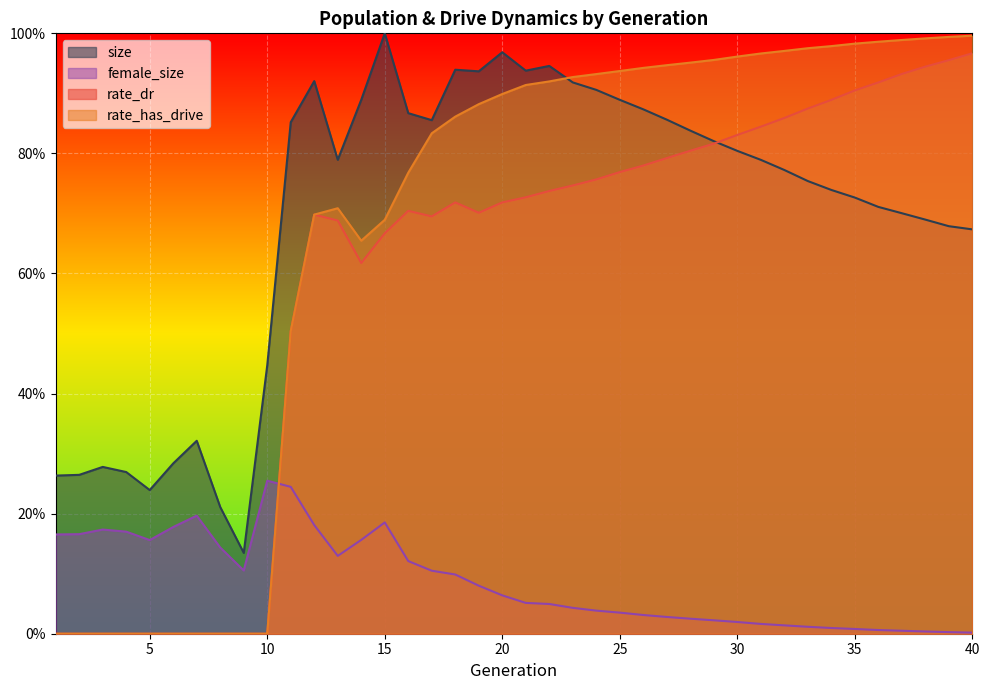

After their last crossing, which series has the higher values: rate_has_drive or size?

rate_has_drive